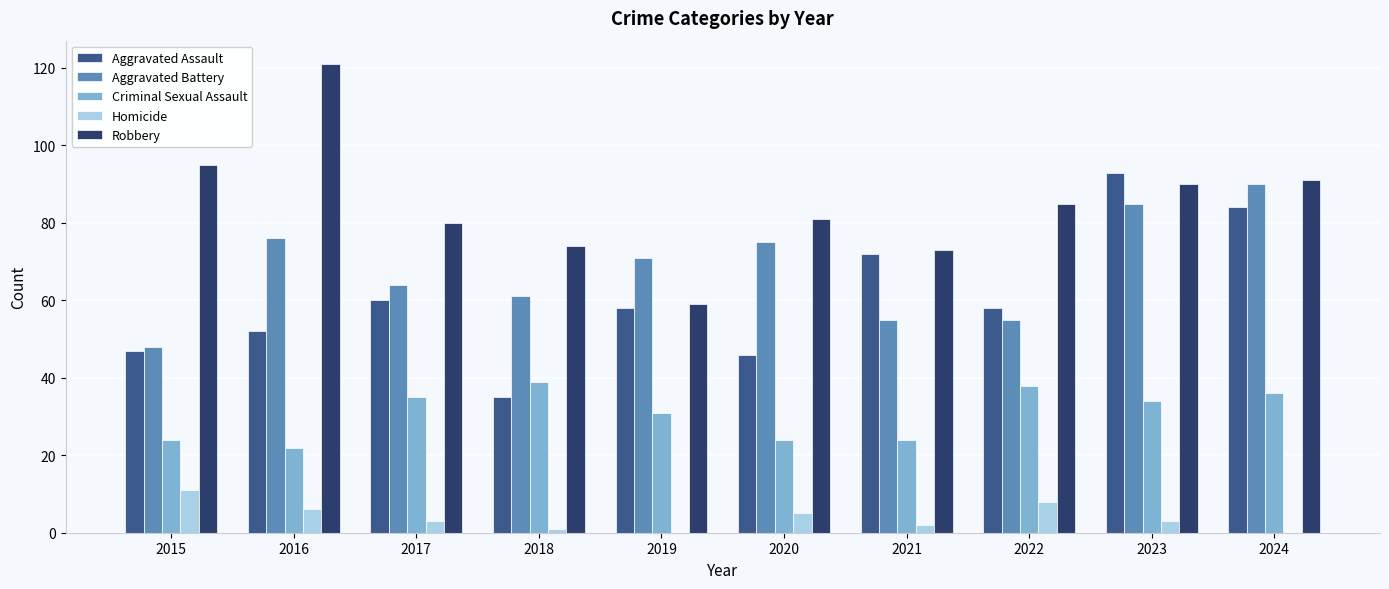

Reading right to left, transcribe all the data shown in this chart.

Aggravated Assault: 84	93	58	72	46	58	35	60	52	47
Aggravated Battery: 90	85	55	55	75	71	61	64	76	48
Criminal Sexual Assault: 36	34	38	24	24	31	39	35	22	24
Homicide: 0	3	8	2	5	0	1	3	6	11
Robbery: 91	90	85	73	81	59	74	80	121	95